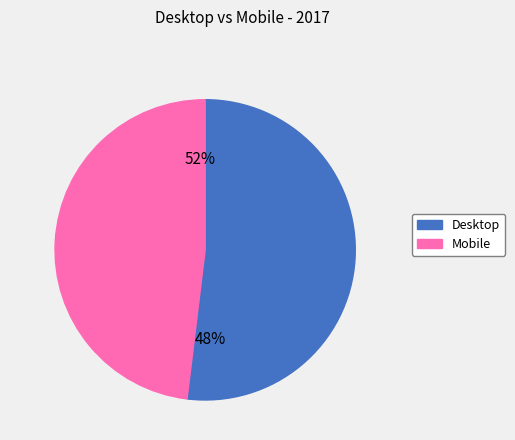

What is the majority slice?

Desktop